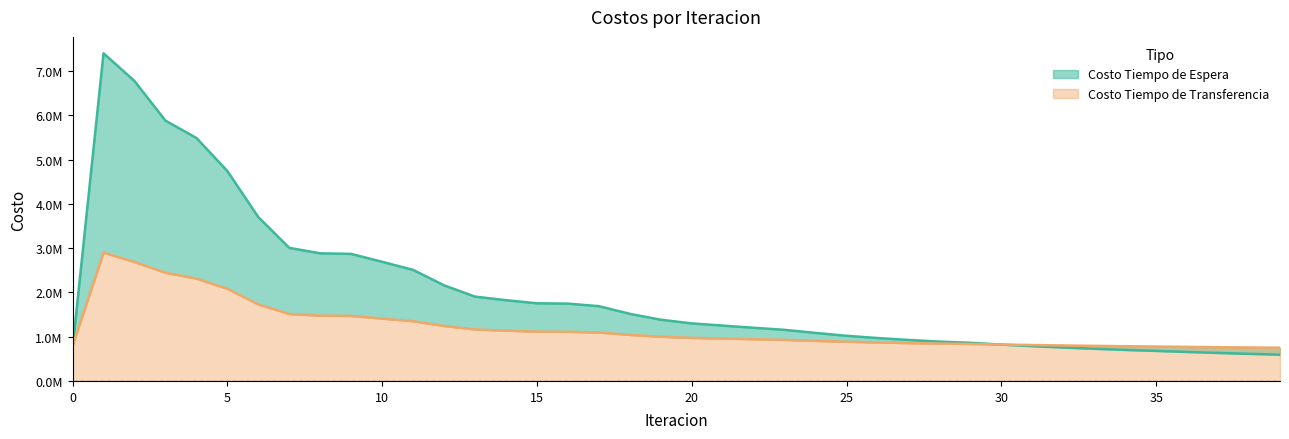

What is the spread (max minus min) of values at 13?

741925.6